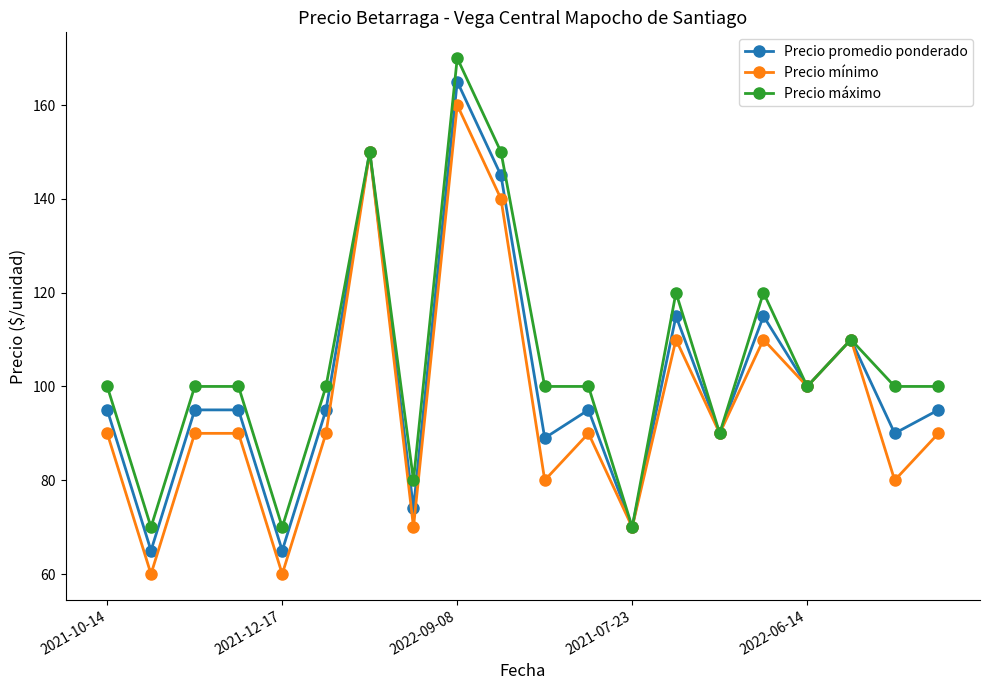

What is the greatest value displayed?

170